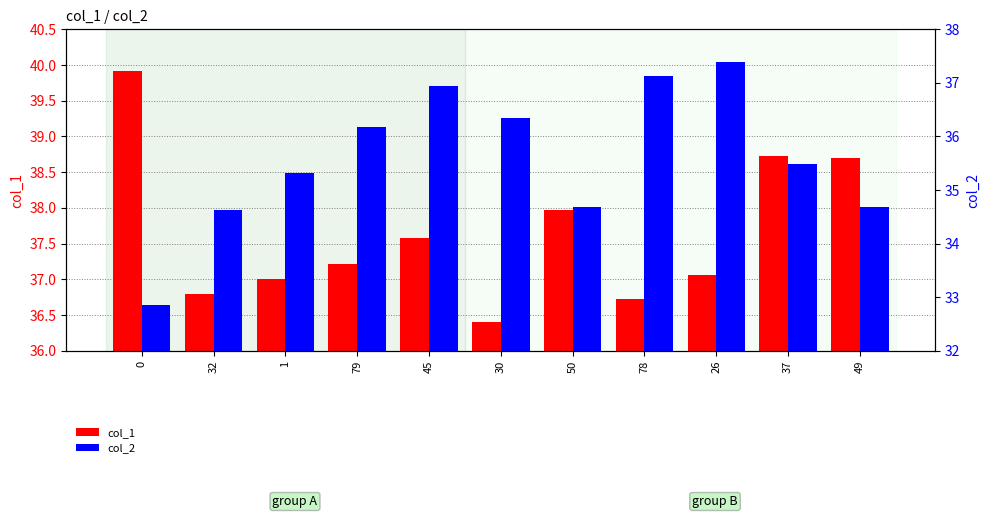

Reading right to left, what are all the values shown in this chart?

col_1: 38.7	38.7	37.1	36.7	38.0	36.4	37.6	37.2	37.0	36.8	39.9
col_2: 34.7	35.5	37.4	37.1	34.7	36.3	36.9	36.2	35.3	34.6	32.9